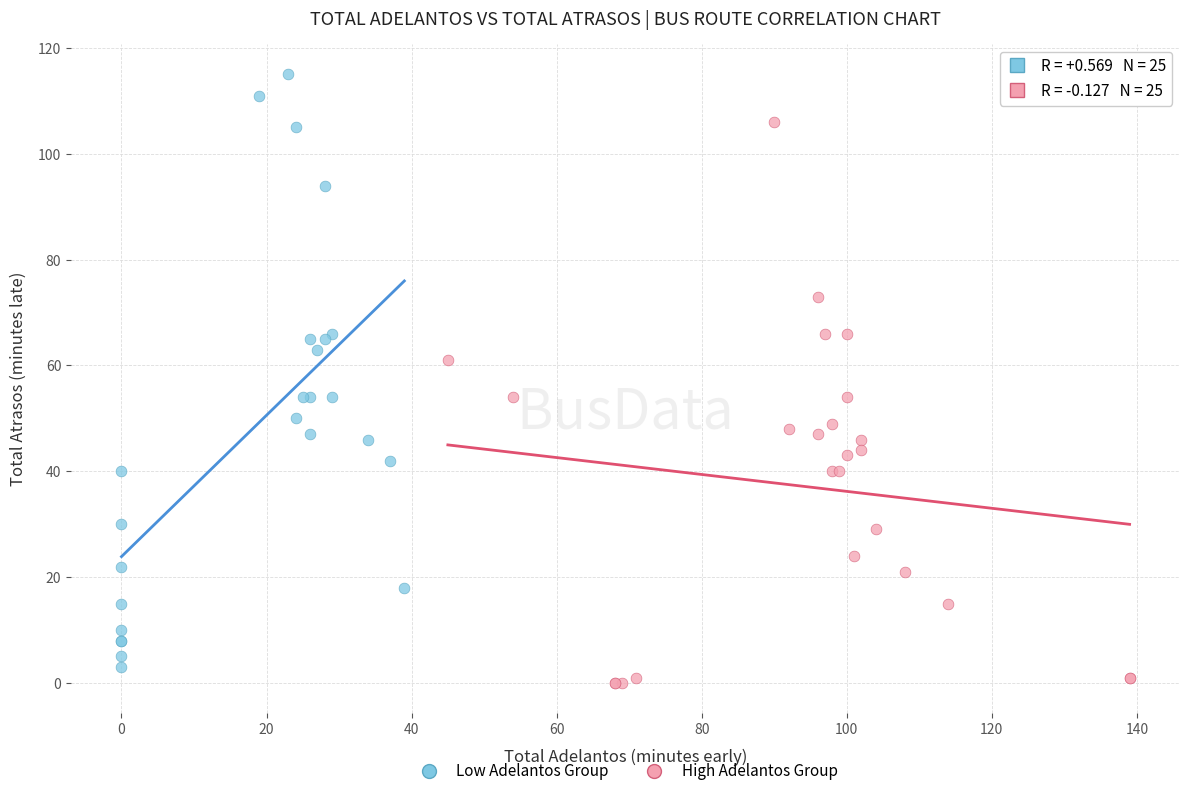

What are all the series names shown in the legend?

Low Adelantos Group, High Adelantos Group